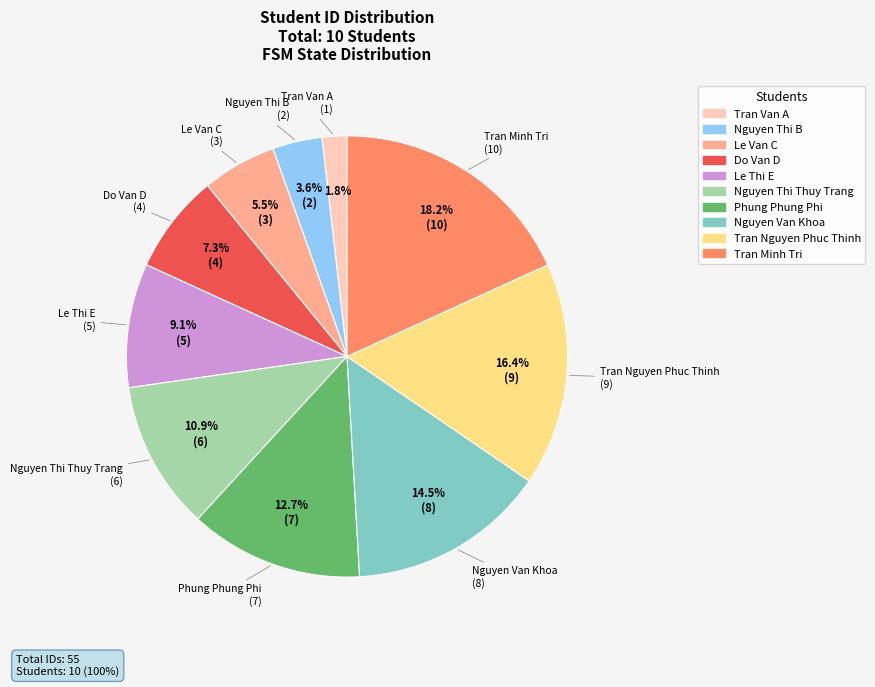

Which category has the biggest portion of the pie?

Tran Minh Tri